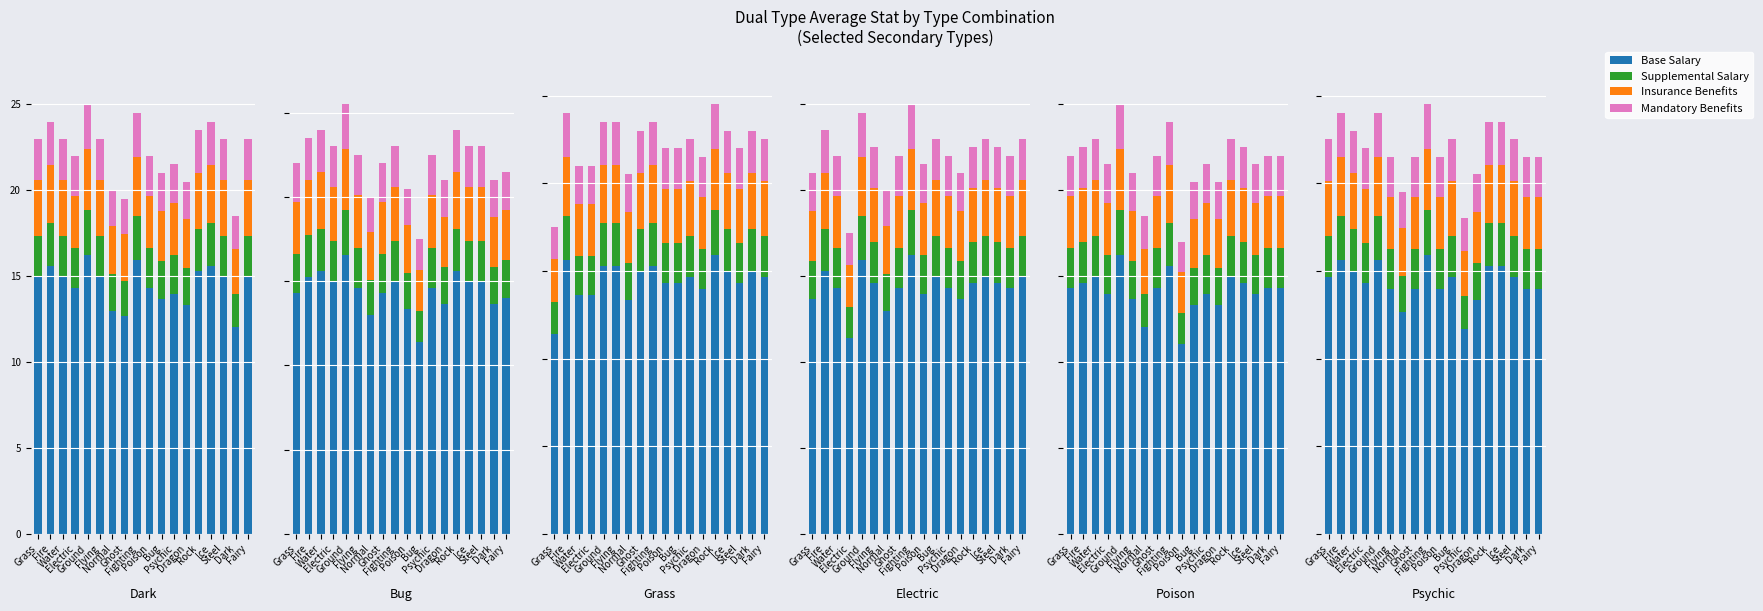

What position from the right is Normal?

12